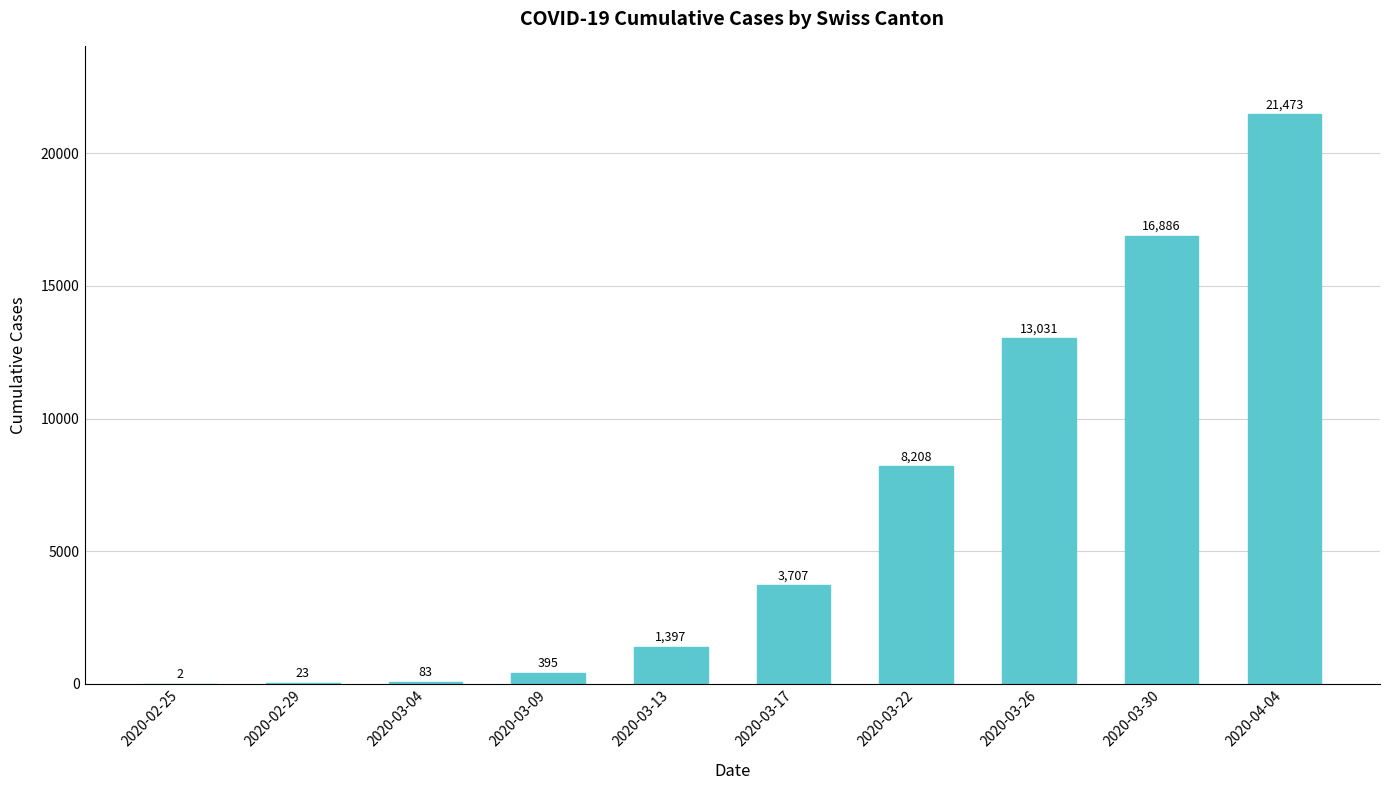

Which category has the highest value across all series?

2020-04-04